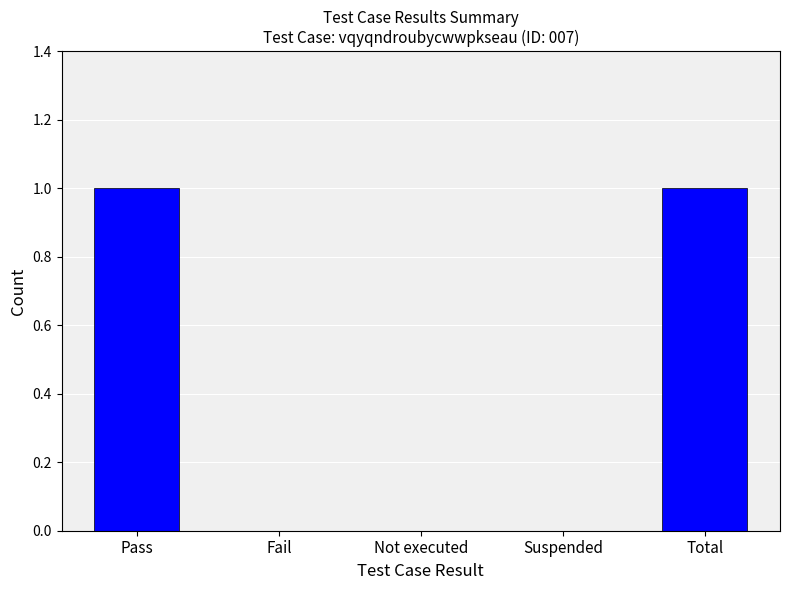

Reading left to right, what are all the values shown in this chart?

1	0	0	0	1